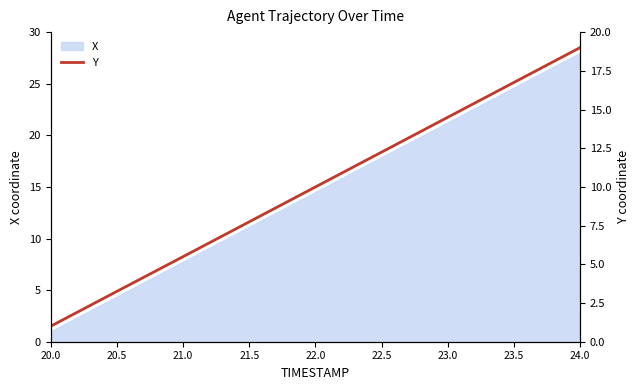

What is the minimum value shown in the chart?

1.0